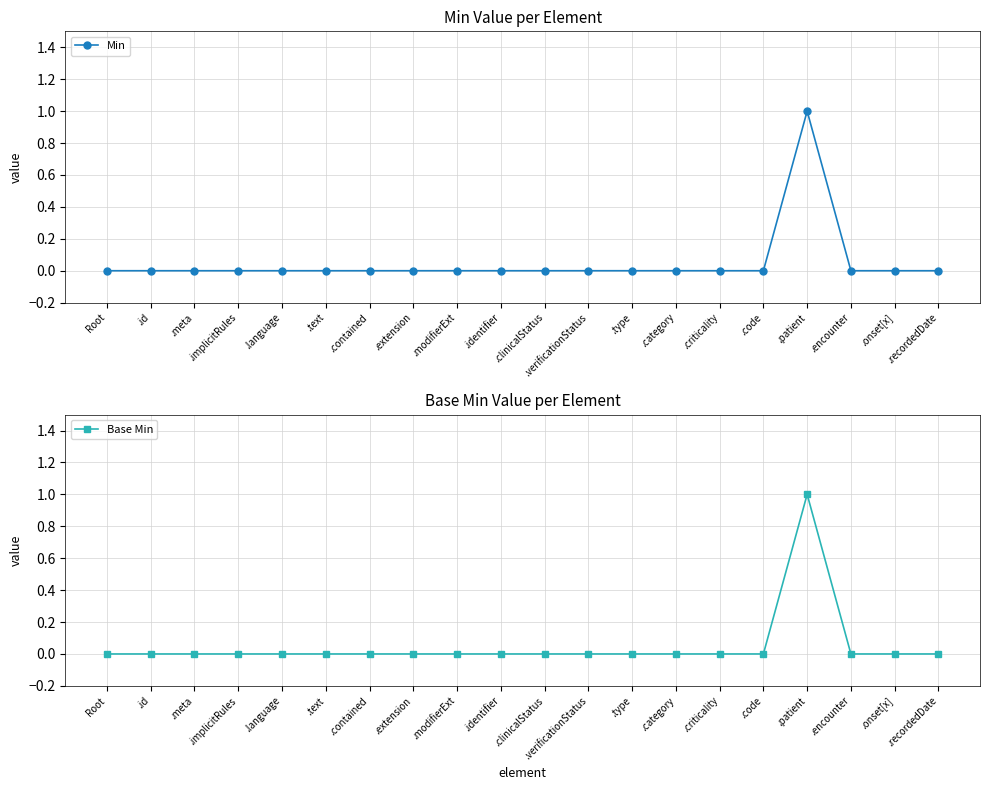

True or false: Min and Base Min intersect in this chart.

False